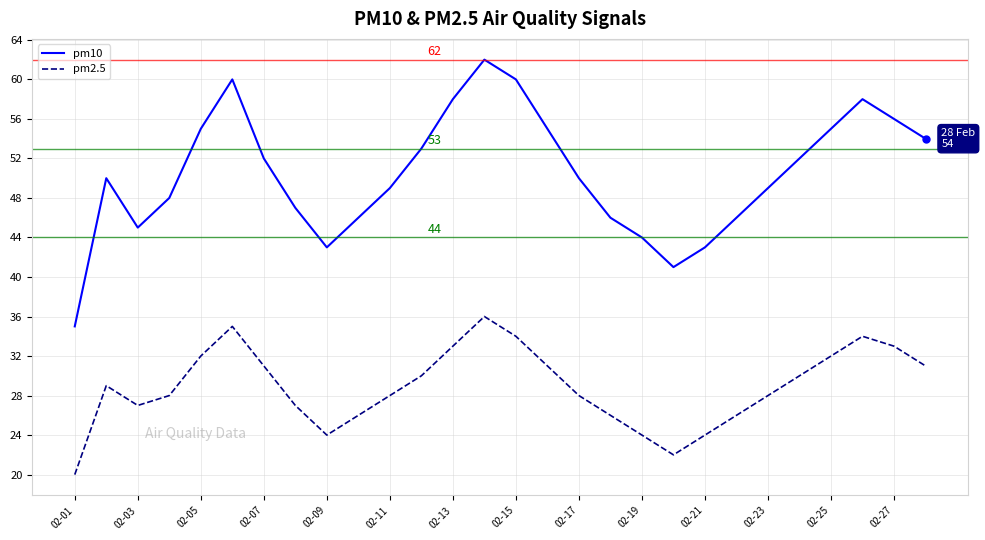

What is the difference between the maximum and minimum values in the pm2.5 series?

16